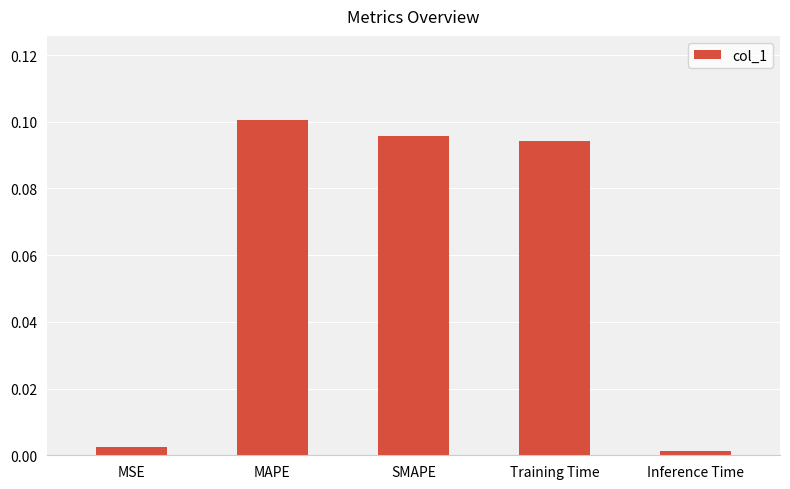

The value at Training Time is 0.1. True or false?

True